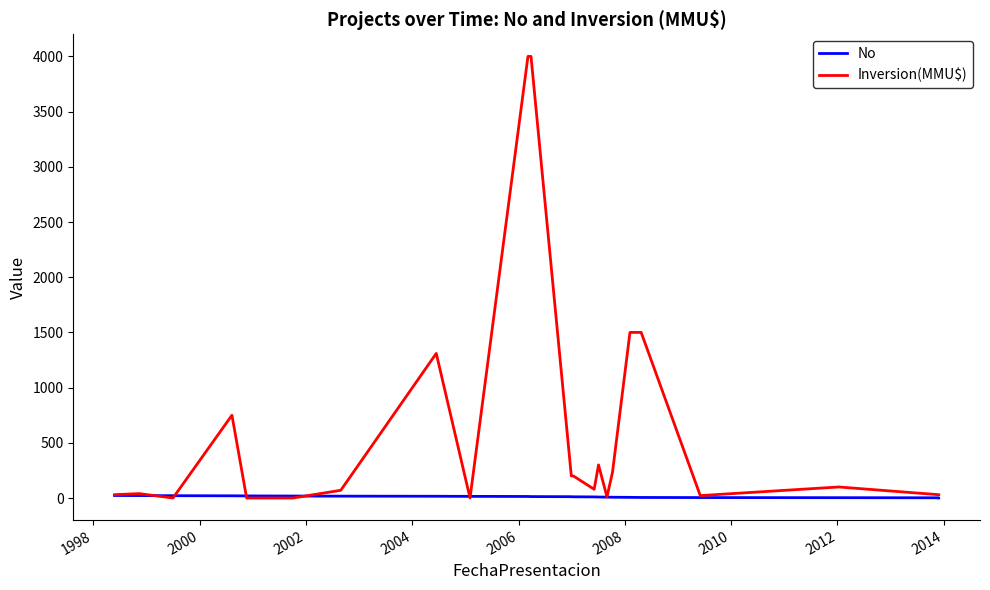

How many values in the No series exceed 12?

11